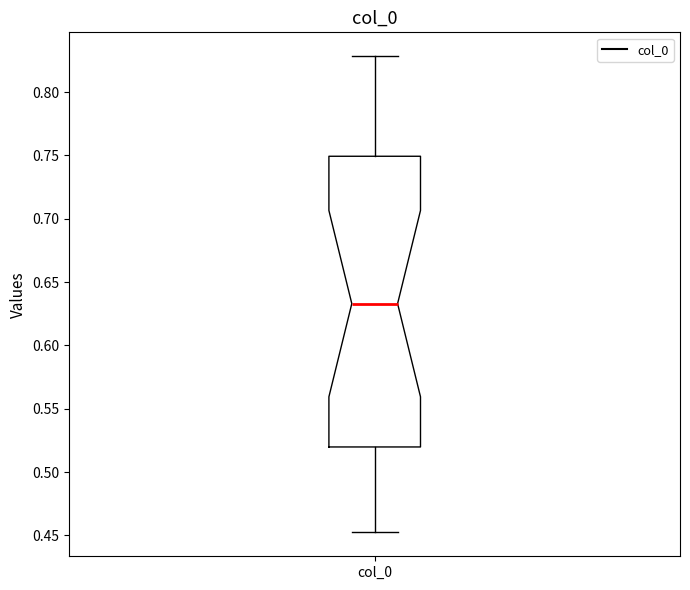

Transcribe this box plot: give where the median line is, the range the box spans, and where the two whiskers end, as read against the y-axis. The values are not printed on the chart, so give them approximately, as read against the axis.

median 0.635, box 0.520 to 0.750, whiskers 0.450 to 0.830